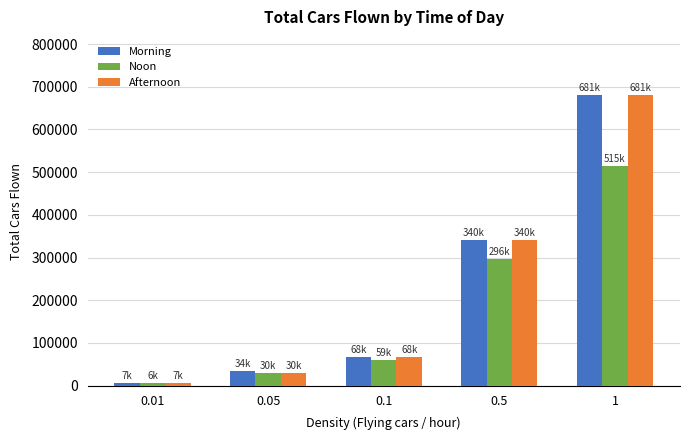

What position from the right is 0.5?

2